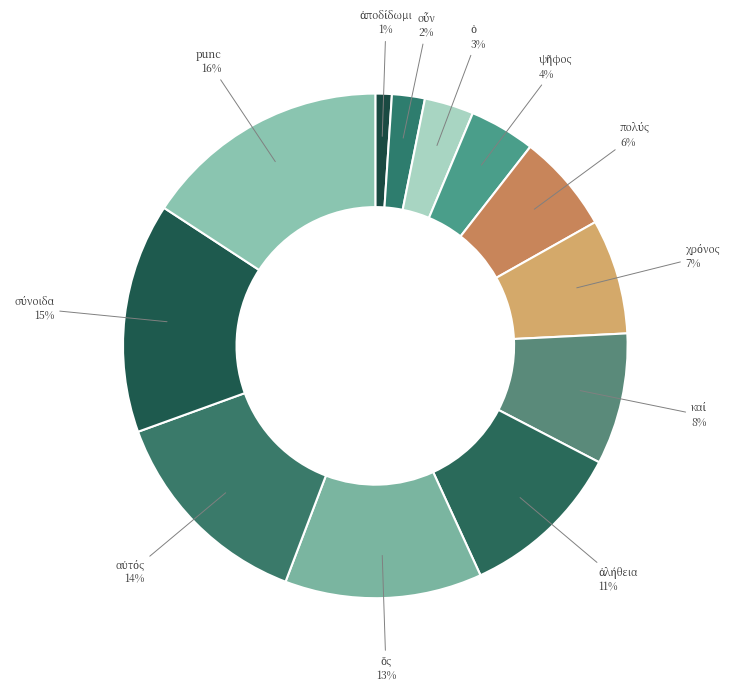

To the nearest percent, what is the average slice percentage?

8%